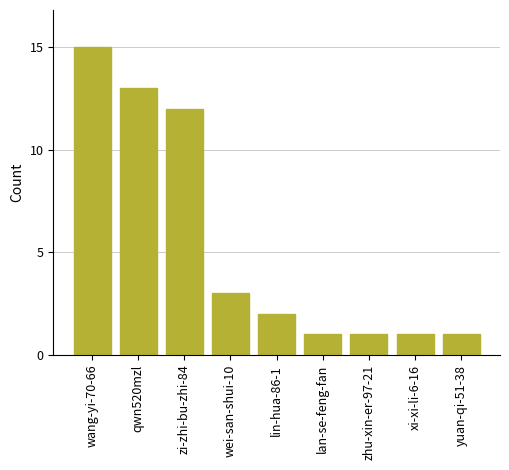

What is the sum of the values at qwn520mzl and zhu-xin-er-97-21?

14